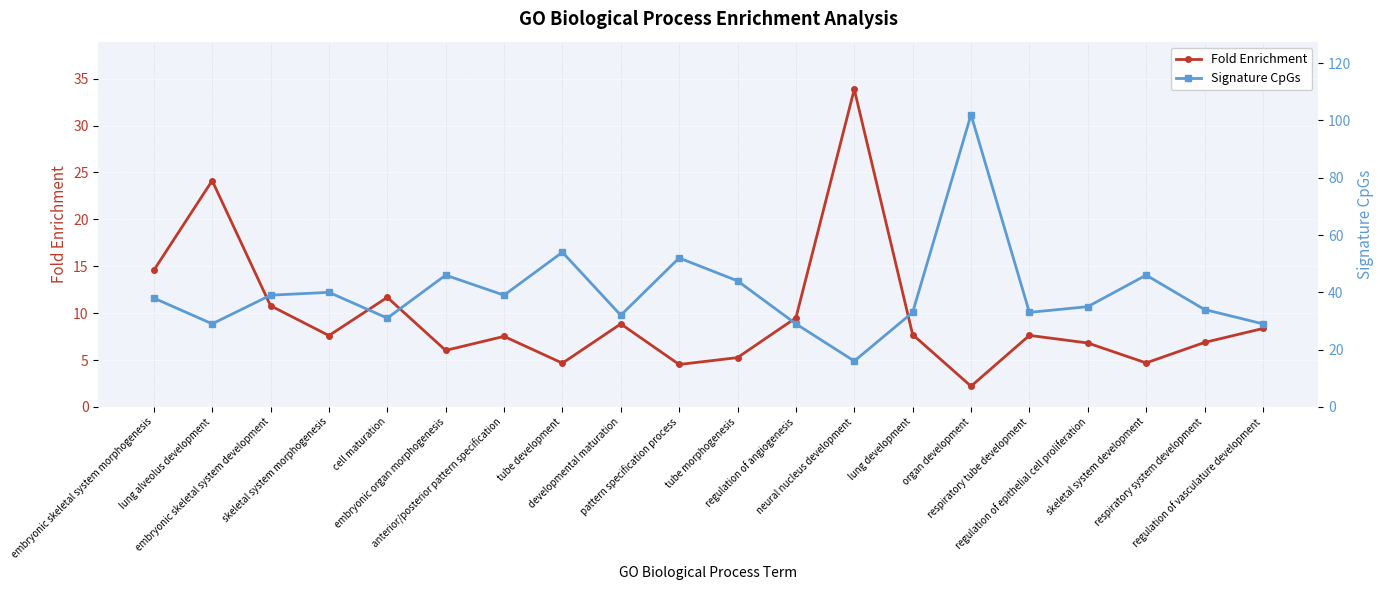

Is the value of Signature CpGs at respiratory system development greater than the value of Fold Enrichment at embryonic organ morphogenesis?

Yes